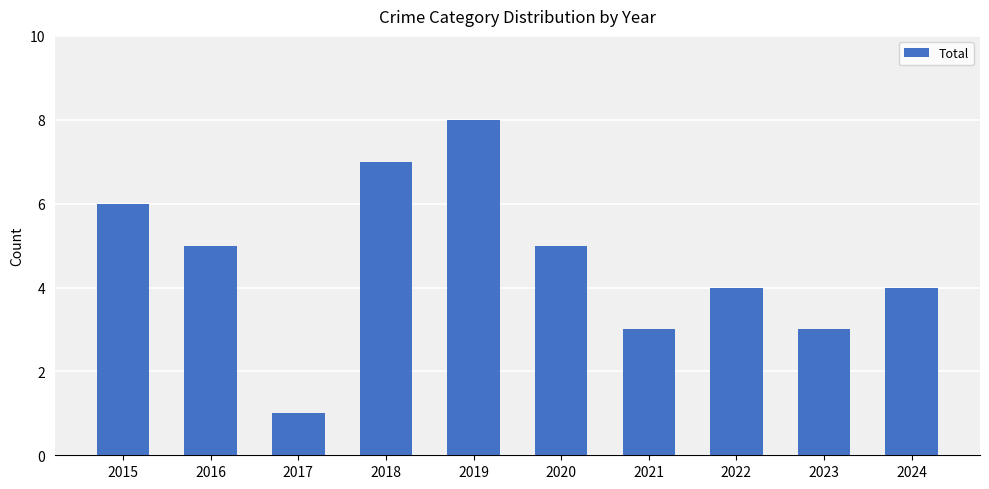

The chart shows a value of 1 at 2015. True or false?

False